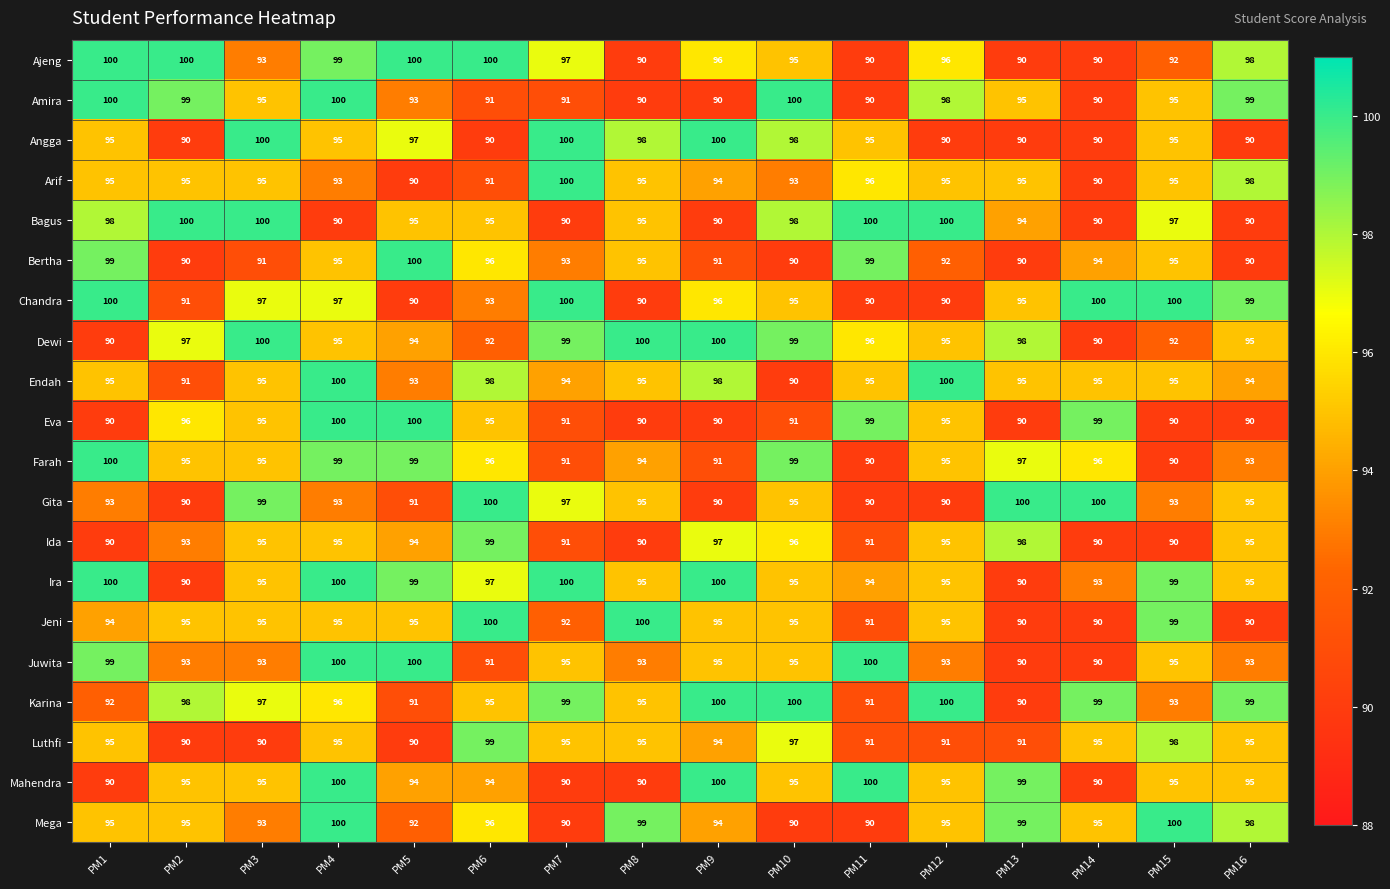

What is the difference between the highest and lowest values at PM10?

10